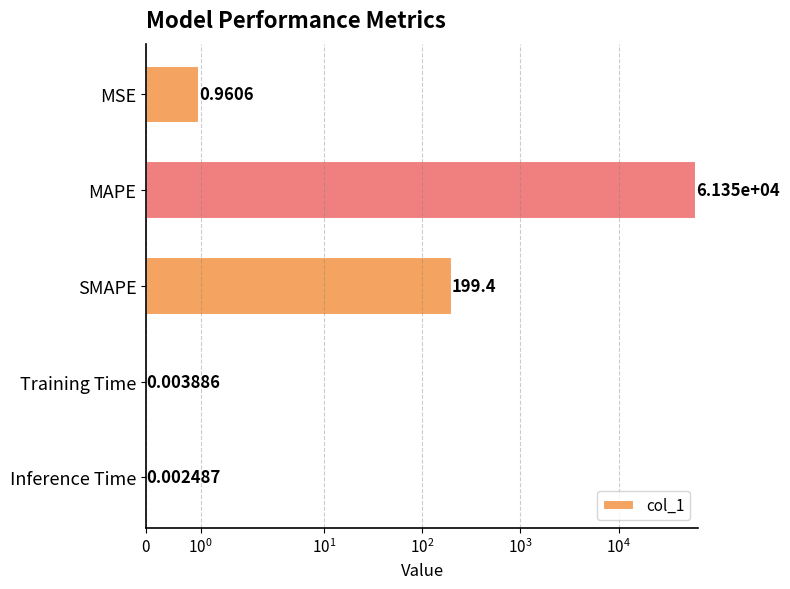

What is the greatest value displayed?

61353.3